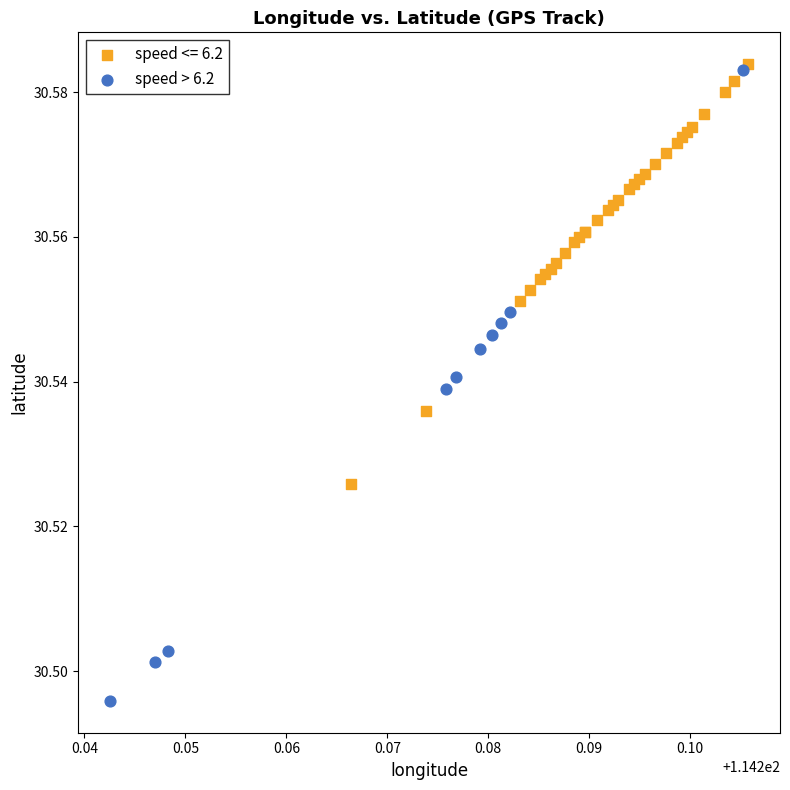

Which series contains the lowest Y value?

speed > 6.2